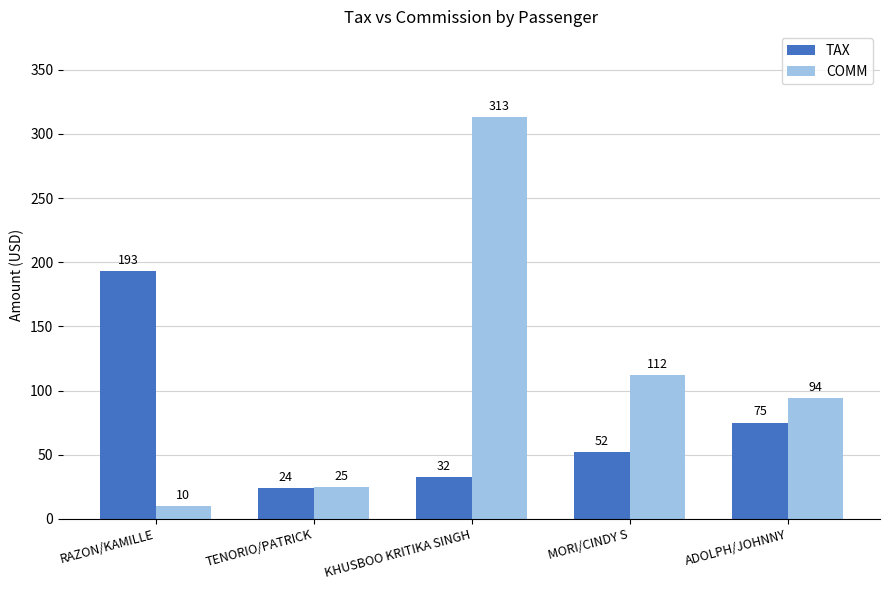

What are all the series names shown in the legend?

TAX, COMM